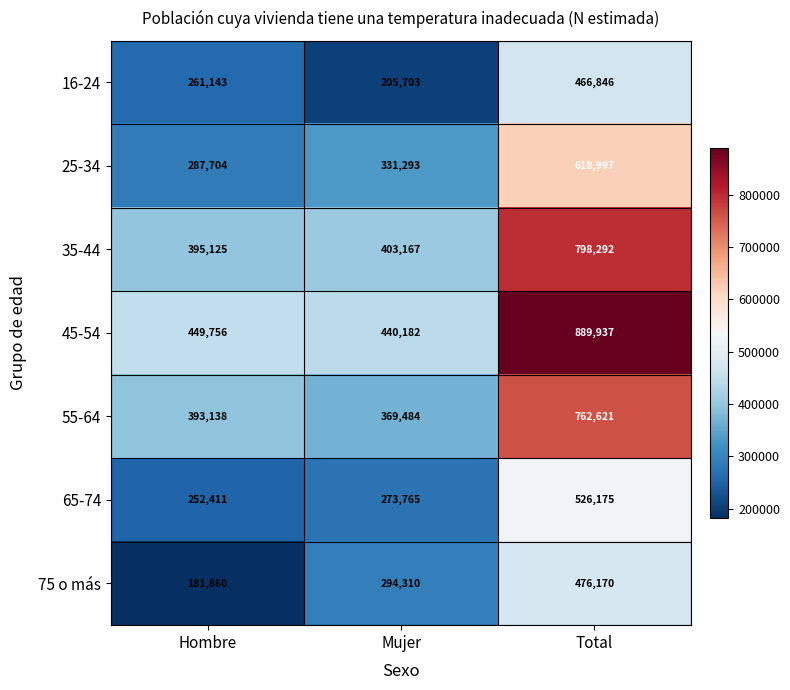

What is the difference between the highest and lowest values at Mujer?

234479